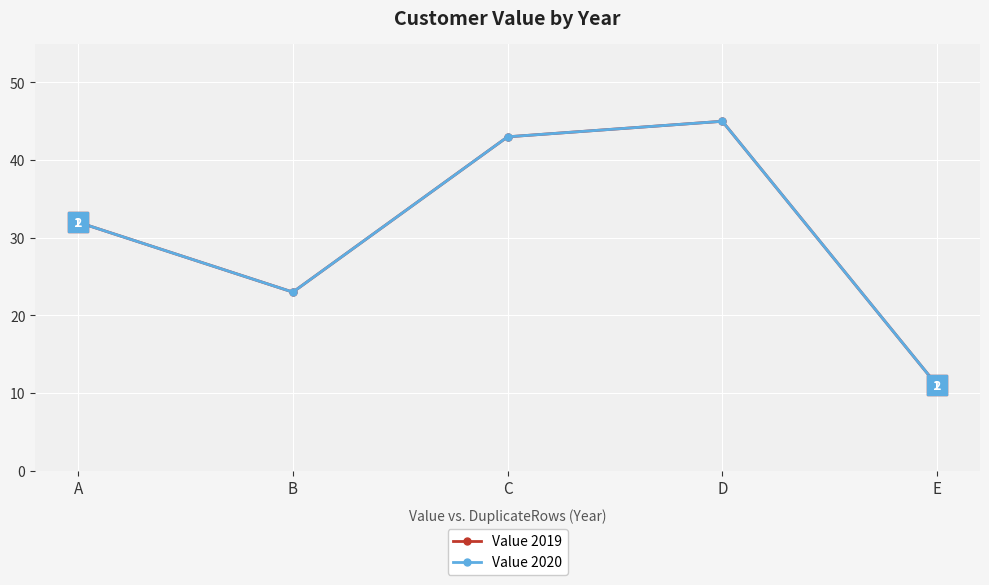

Does the chart have visible grid lines?

Yes